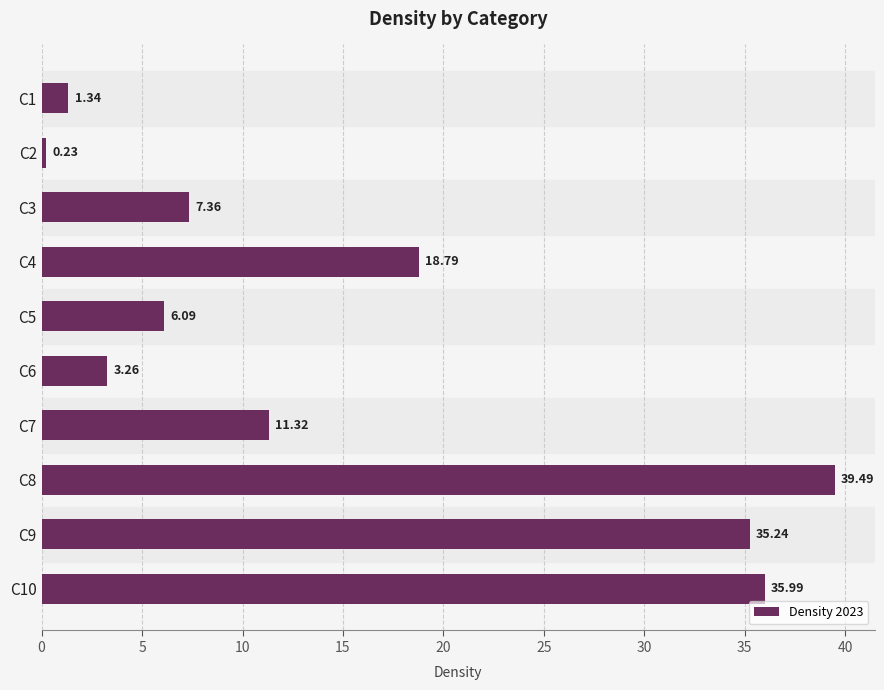

What is the difference between the maximum and minimum values?

39.3